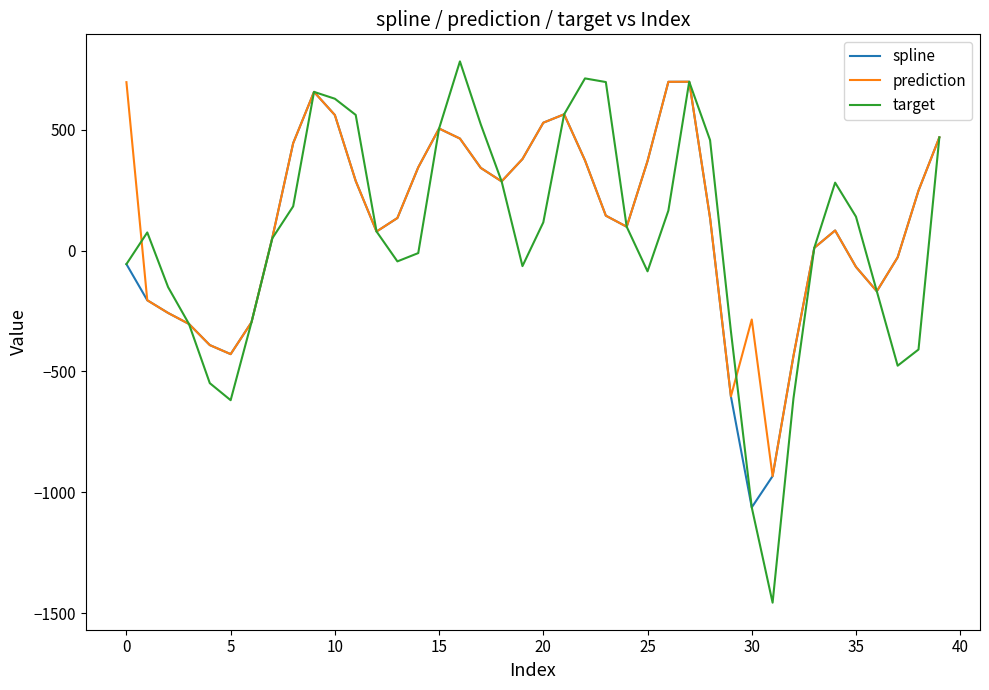

What is the highest value of the spline series?

698.5